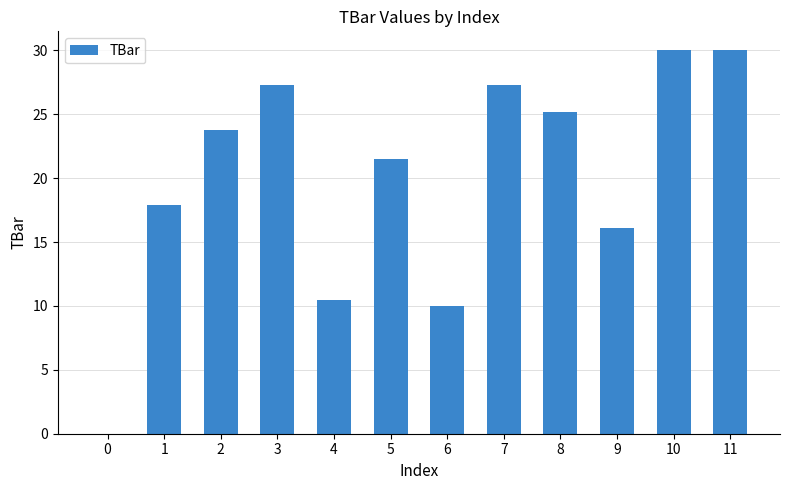

Approximately how many times larger is the value at 7 compared to 5?

1.3